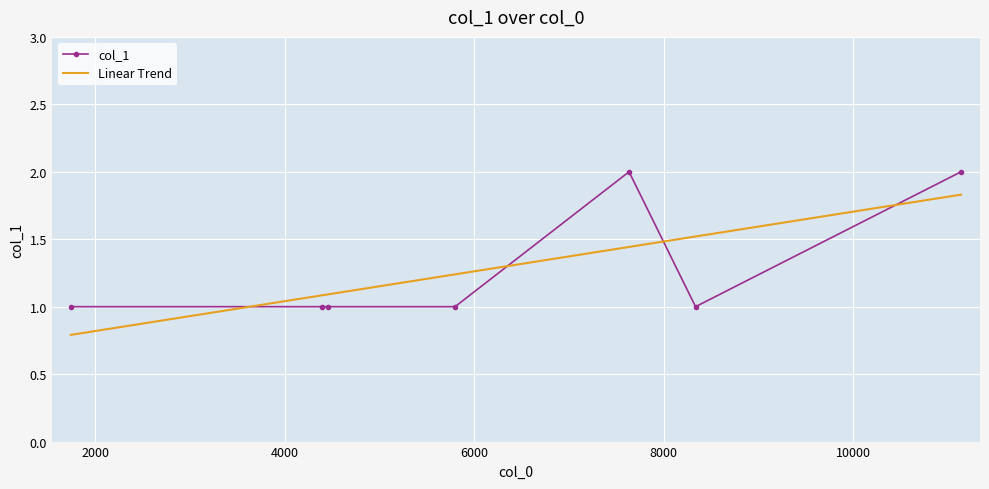

What is the difference between the second highest and minimum values?

1